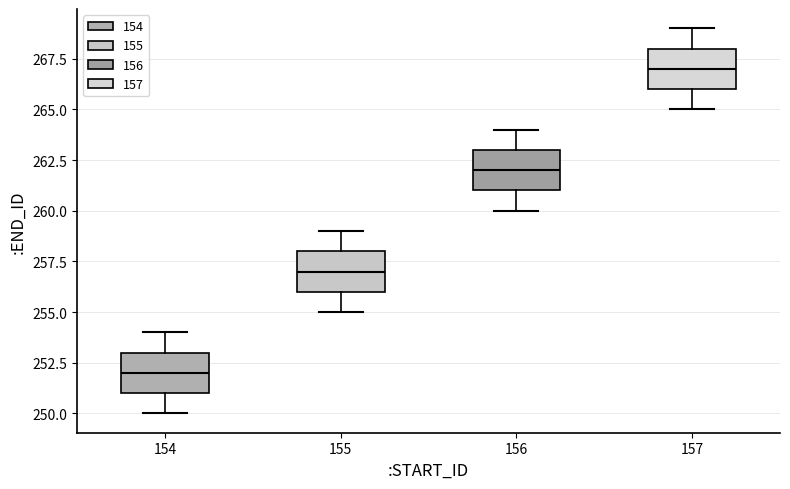

Which box's median line is the lowest?

154